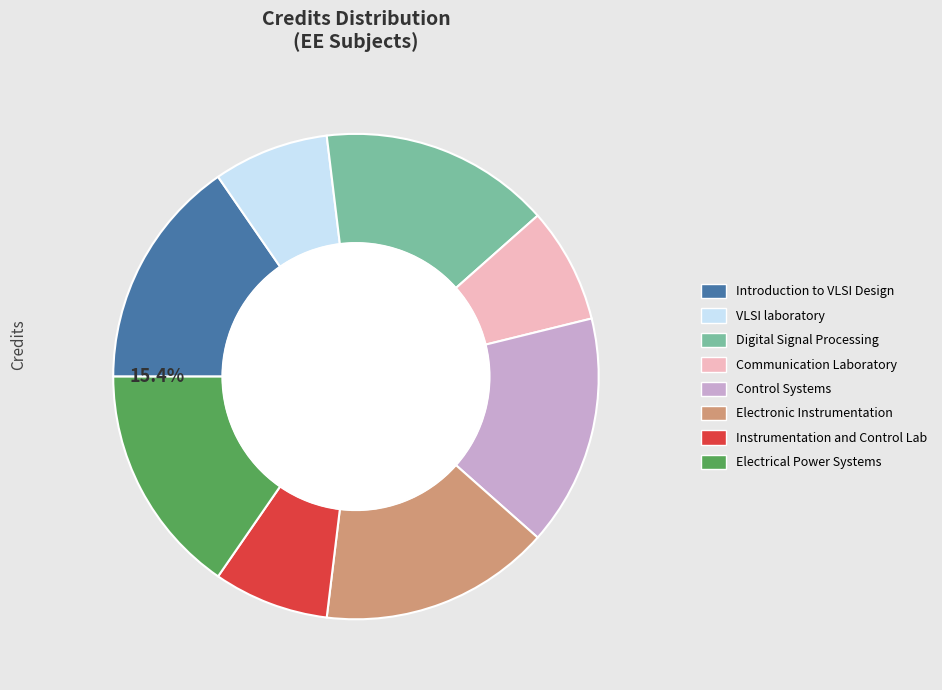

Approximately how many times larger is the value at Digital Signal Processing compared to VLSI laboratory?

2.0